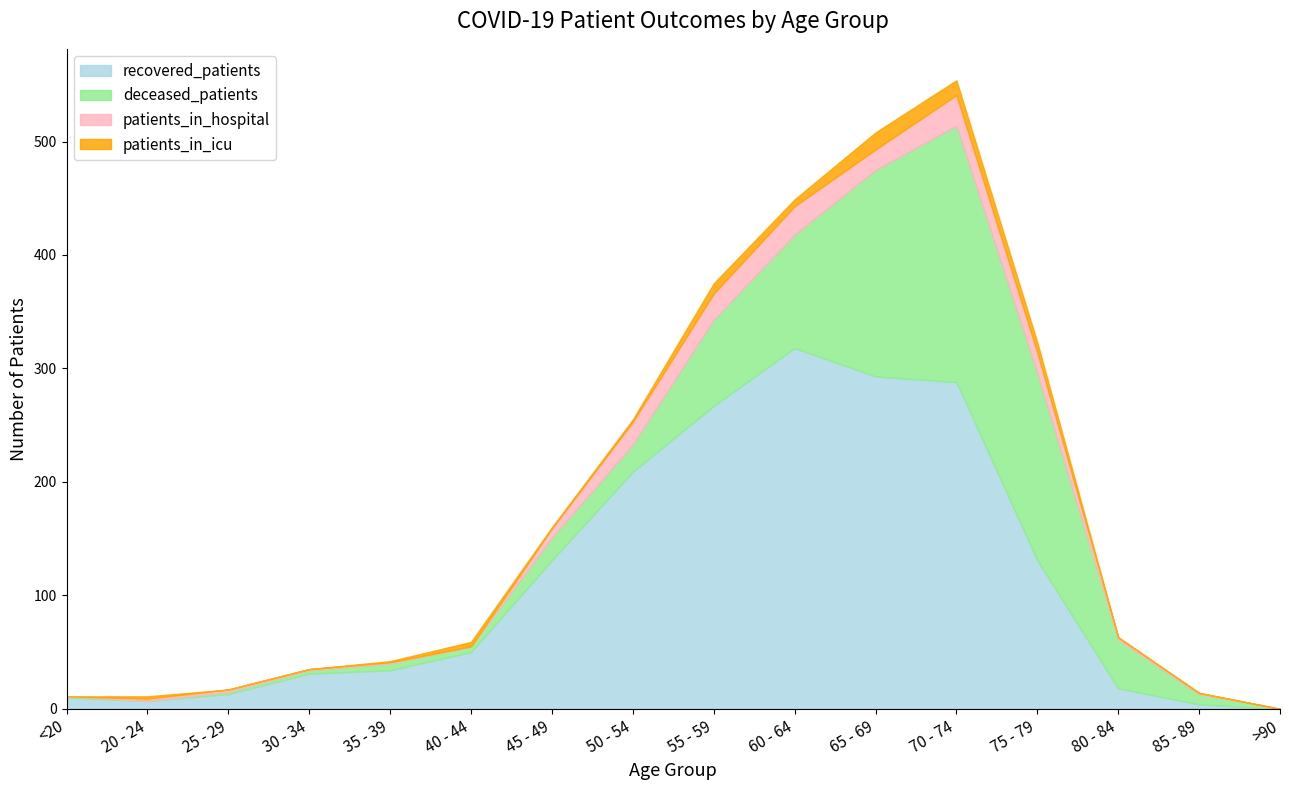

At which label is patients_in_hospital closest to 13?

45 - 49